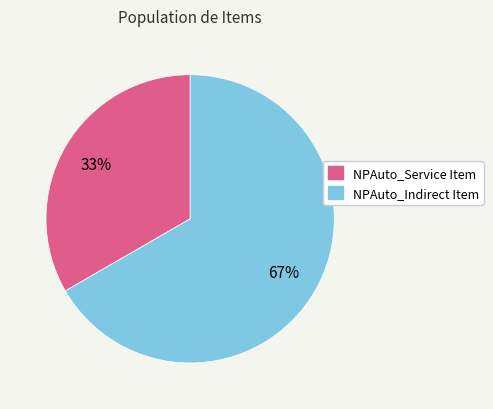

To the nearest percent, what is the average slice percentage?

50%